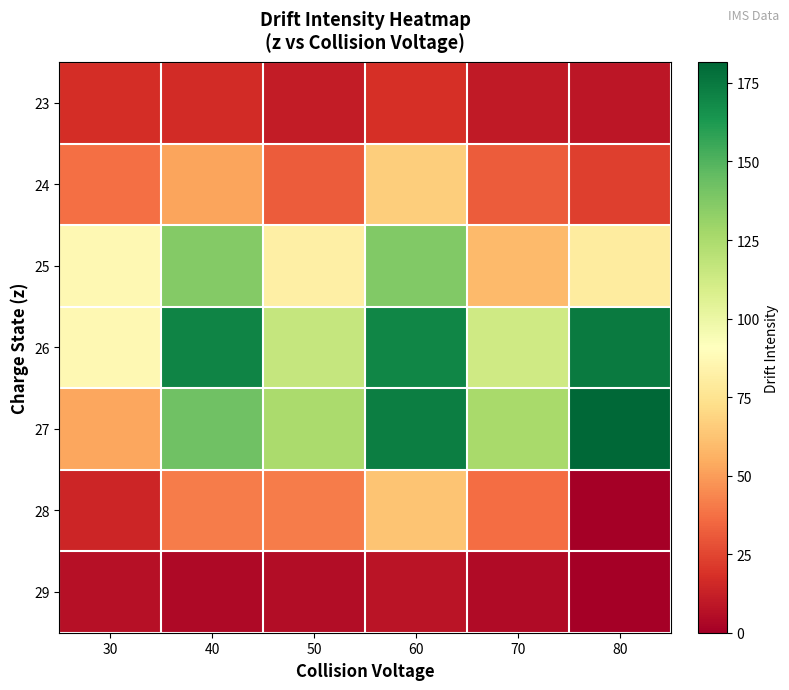

Reading right to left, list all the values displayed in this chart.

23: 80=9.2	70=10.5	60=17.9	50=11.2	40=16.5	30=17.6
24: 80=23.3	70=31.8	60=66.3	50=31.3	40=52.3	30=37.5
25: 80=80.0	70=59.0	60=137.2	50=81.9	40=136.3	30=87.3
26: 80=174.5	70=112.7	60=169.9	50=116.0	40=170.6	30=86.7
27: 80=181.7	70=125.7	60=173.1	50=125.4	40=142.2	30=52.6
28: 80=0.0	70=36.5	60=62.6	50=41.0	40=40.5	30=14.3
29: 80=0.0	70=4.8	60=8.5	50=5.0	40=4.2	30=6.4